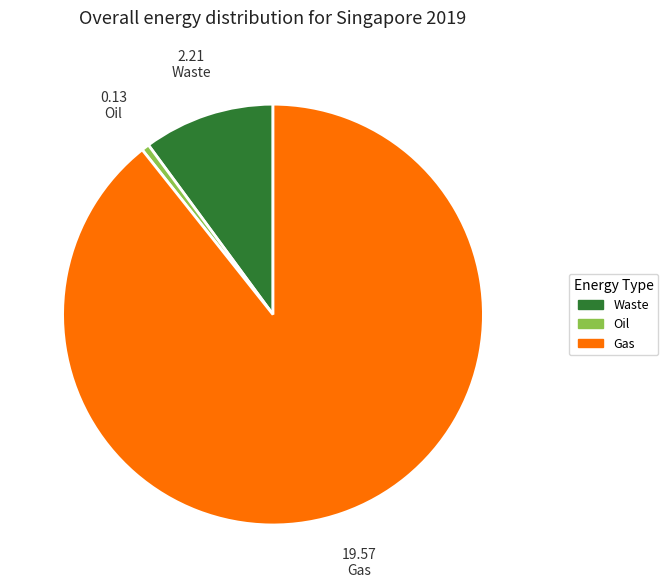

Which slice represents more than half of the pie?

Gas